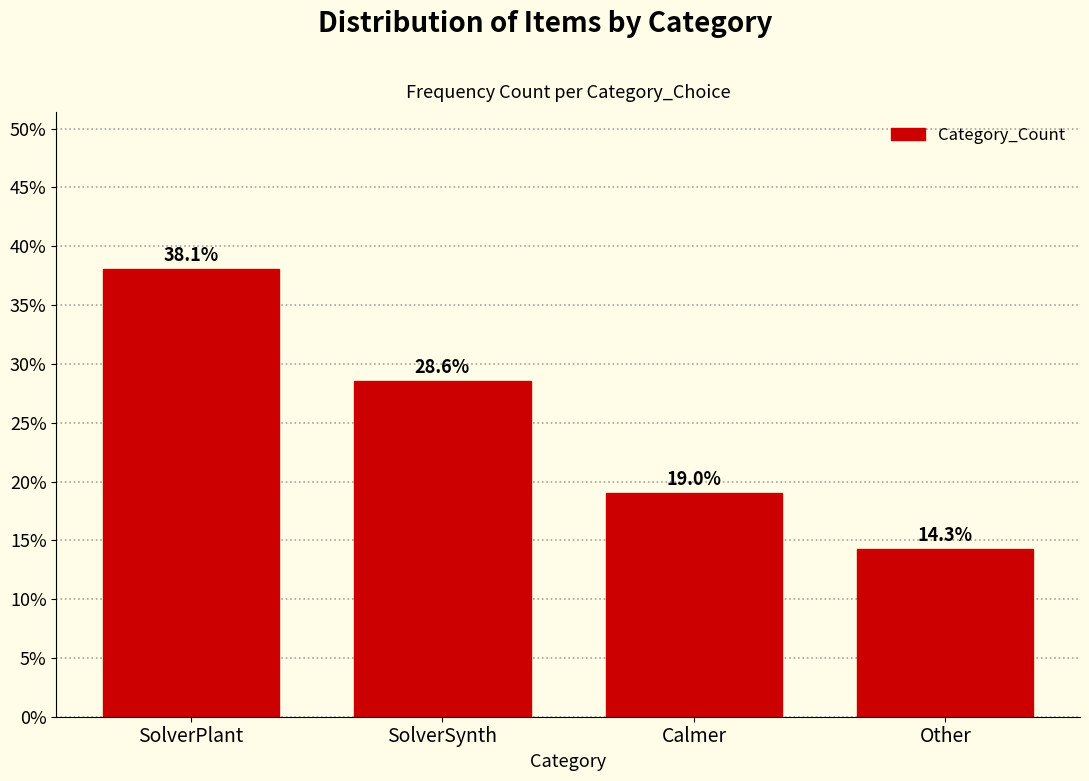

Reading left to right, extract all data points from this chart.

38.1	28.6	19.0	14.3